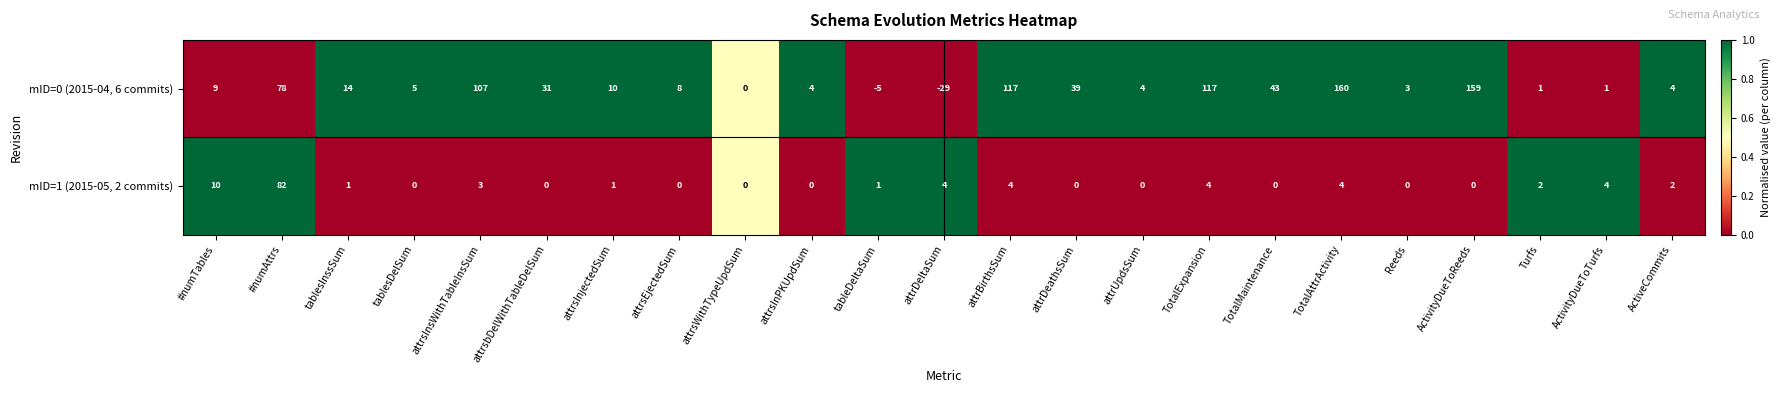

What value does the mID=0 (2015-04, 6 commits) series have at #numTables?

9